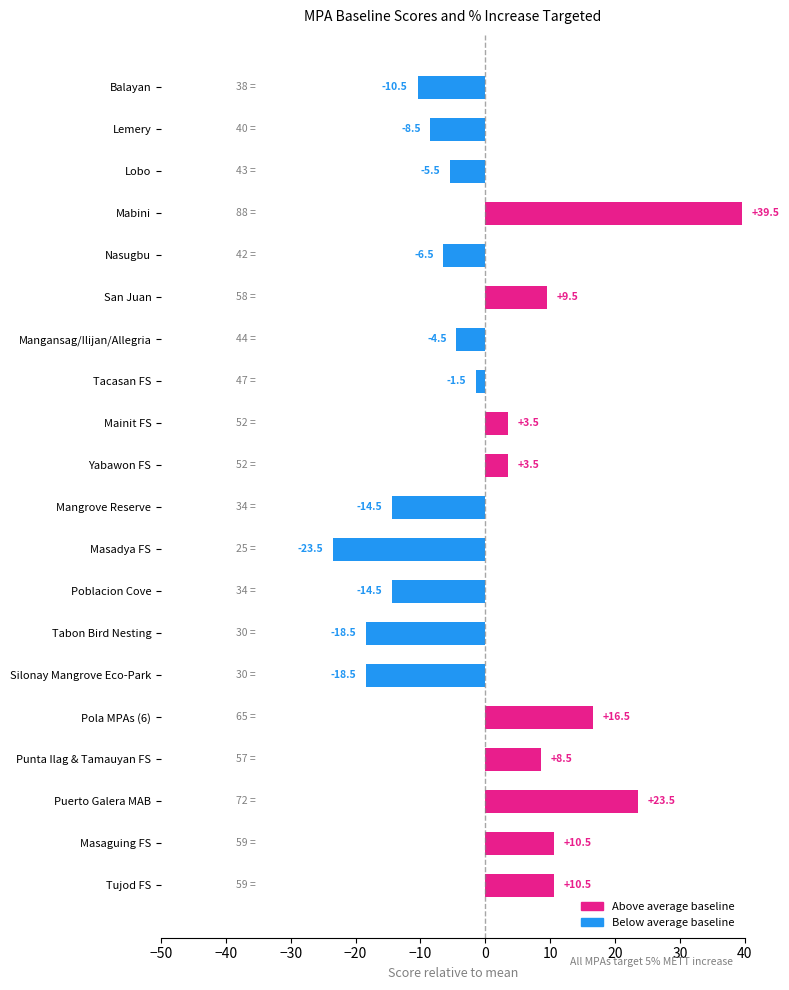

The value at Masaguing FS is 10.5. True or false?

True